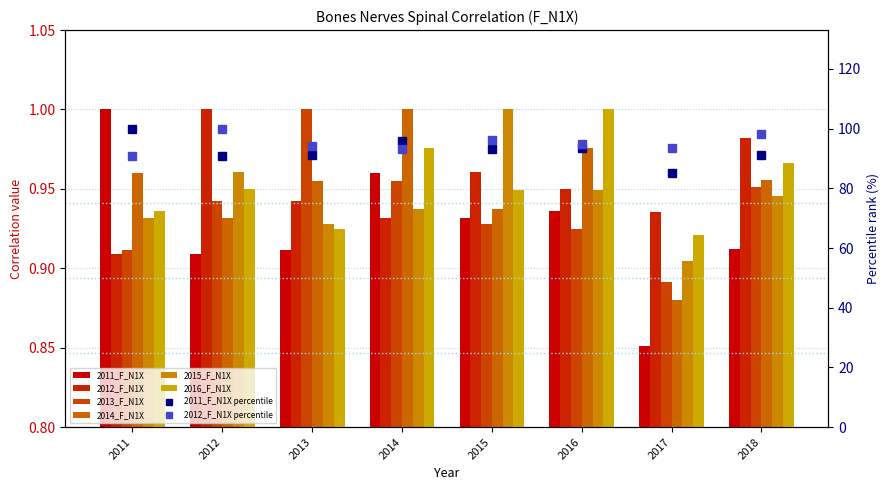

Which category has the highest value across all series?

2011